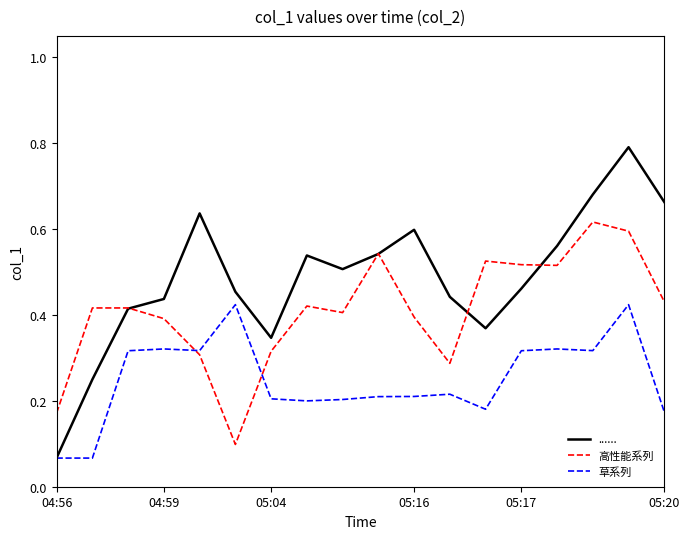

Which series has the largest total across all categories?

......